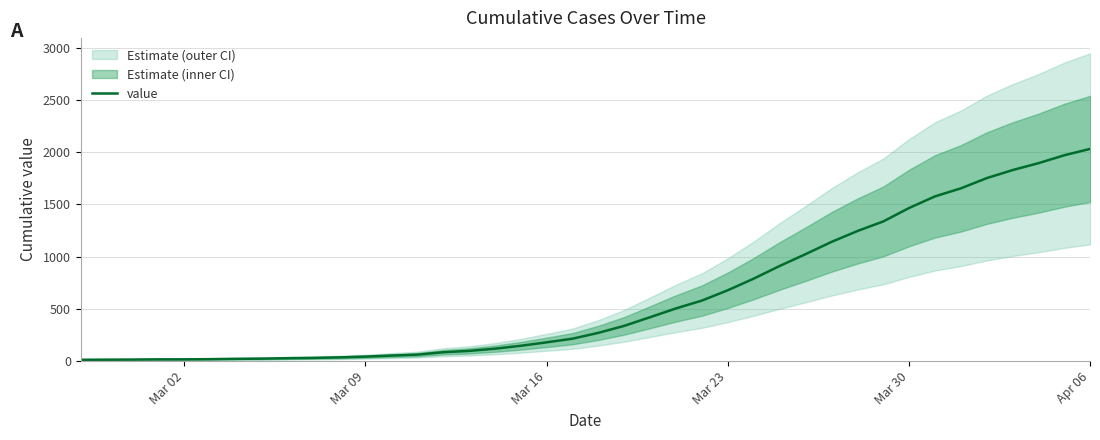

What is the average value?

616